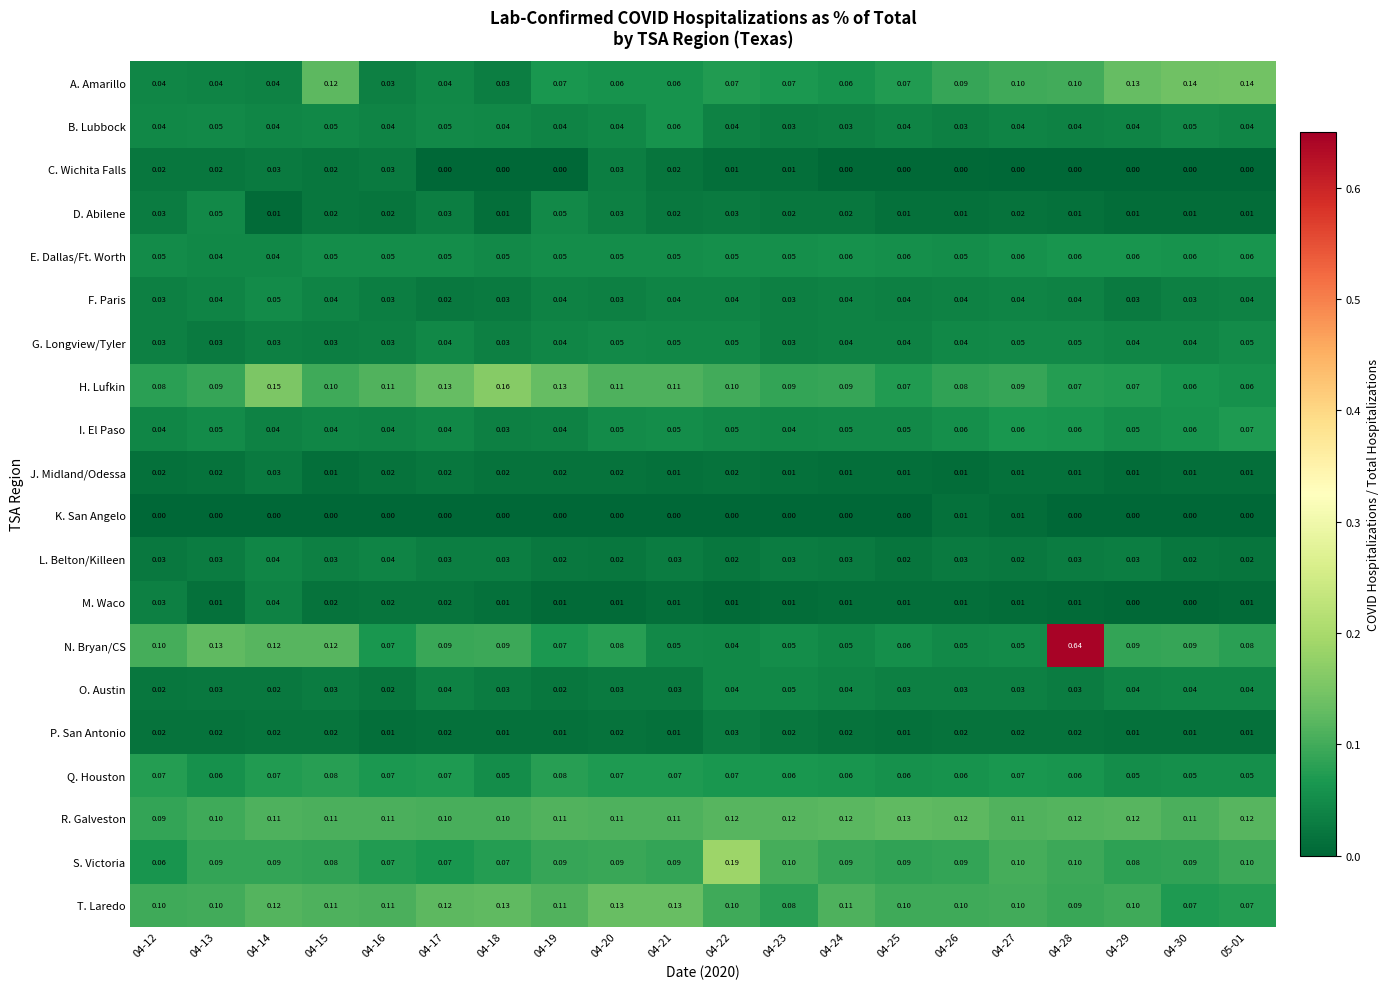

Which series has the largest total across all categories?

R. Galveston